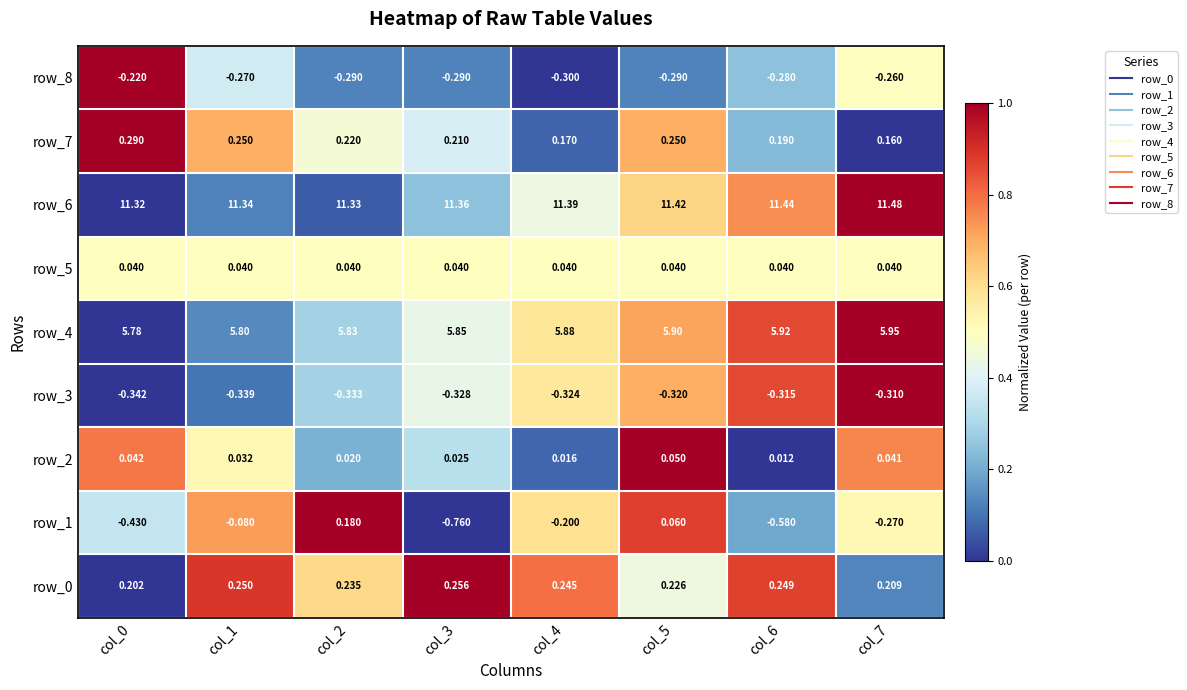

Read the row_4 value at col_2.

5.8